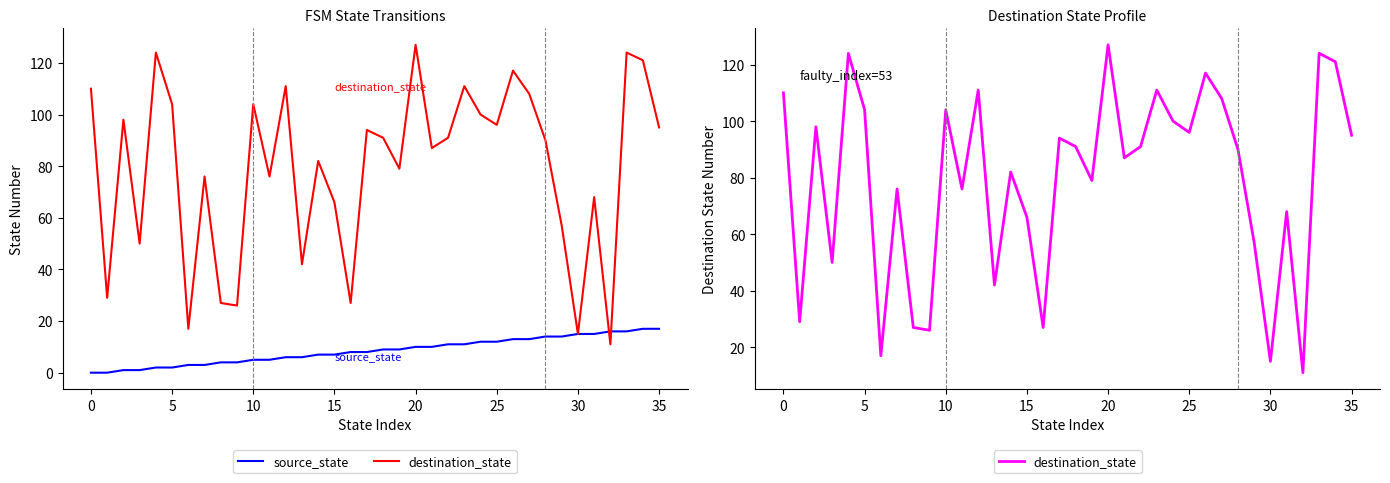

Which series has the widest spread of values?

destination_state